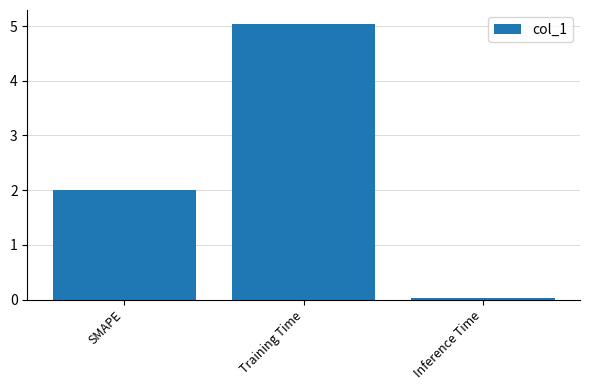

What position from the left is Training Time?

2